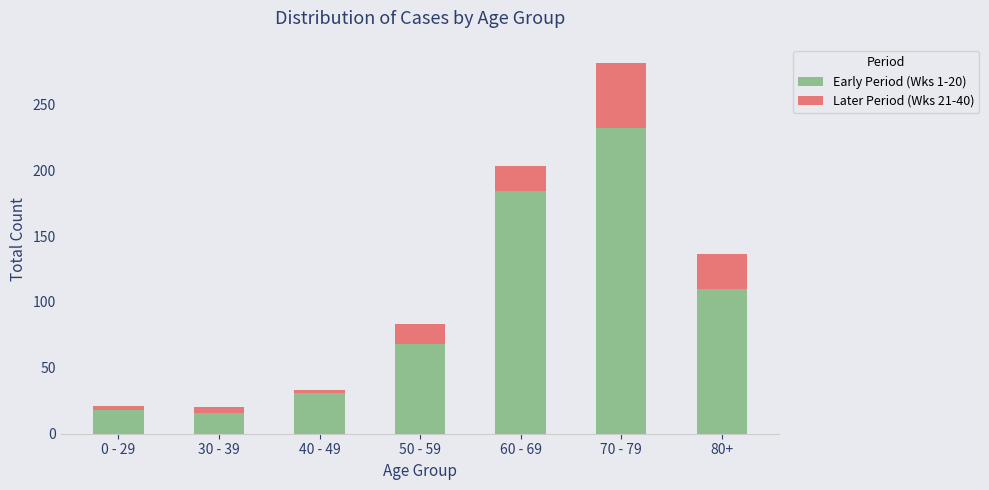

What is the average value of the Early Period (Wks 1-20) series?

94